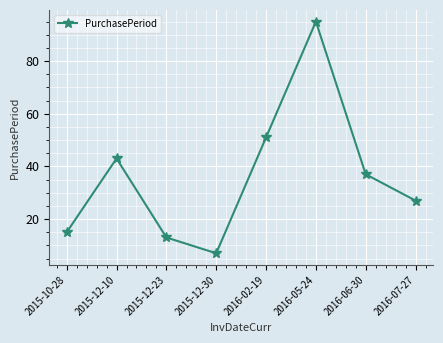

What is the change in value from 2016-05-24 to 2016-07-27?

-68